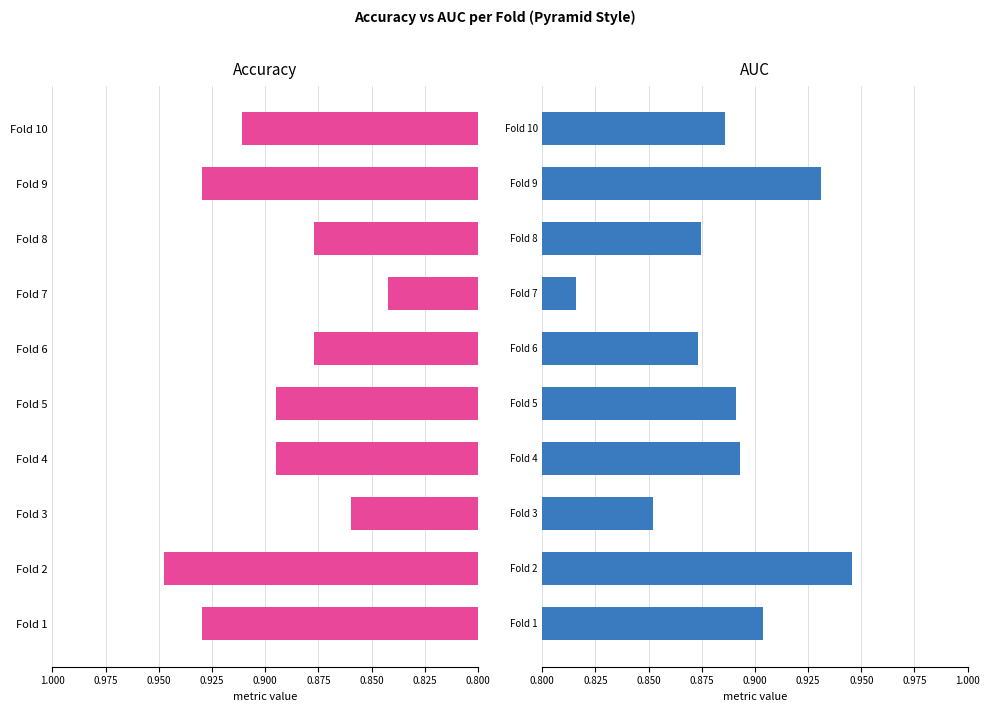

What is the approximate value of accuracy at Fold 3?

0.9